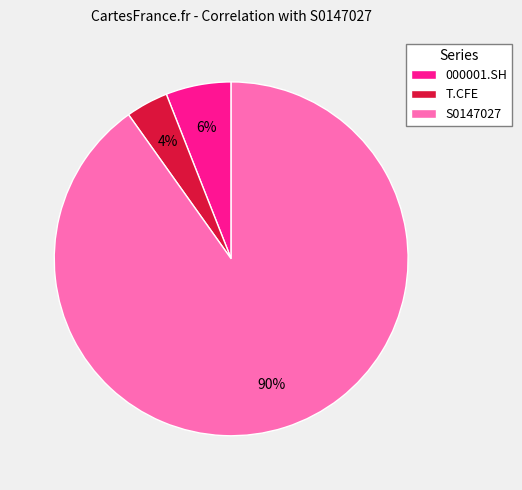

Is there a majority slice in this chart?

Yes